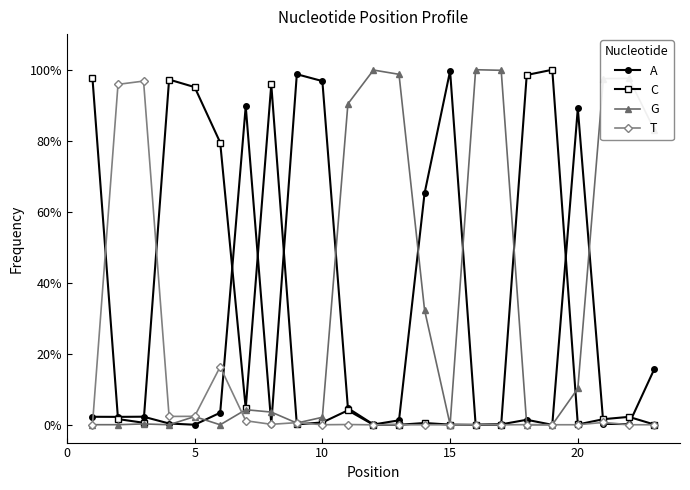

Where is C nearest to the value 0?

15